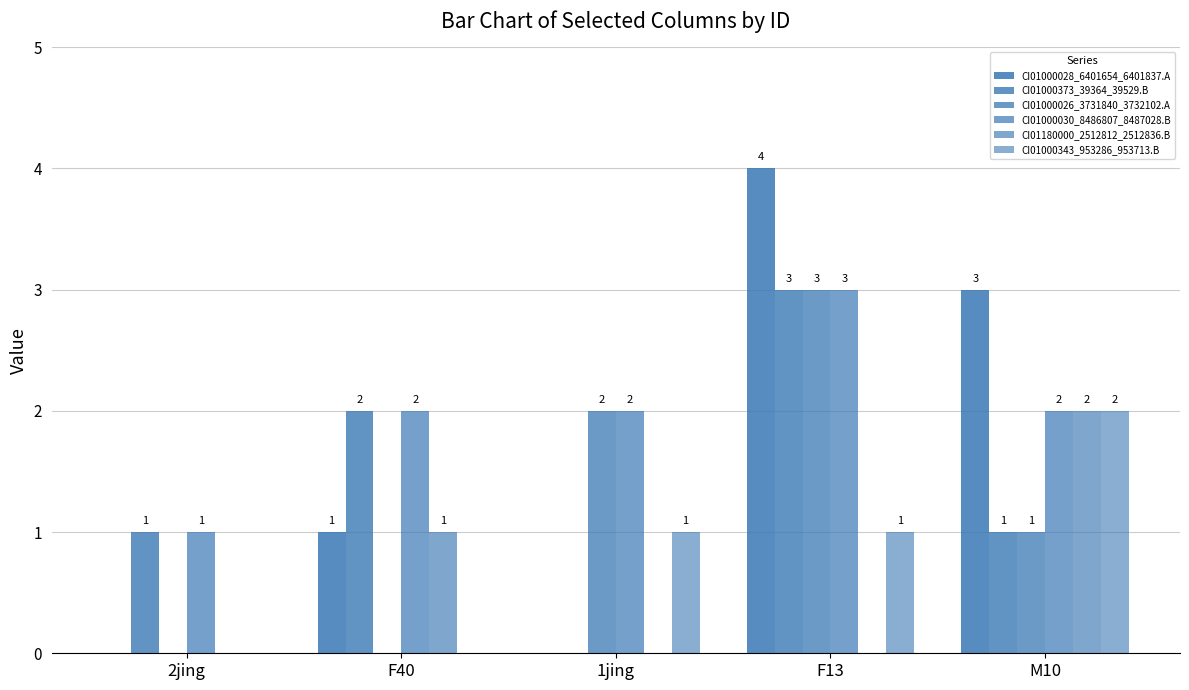

Reading left to right, what are all the values shown in this chart?

CI01000028_6401654_6401837.A: 0	1	0	4	3
CI01000373_39364_39529.B: 1	2	0	3	1
CI01000026_3731840_3732102.A: 0	0	2	3	1
CI01000030_8486807_8487028.B: 1	2	2	3	2
CI01180000_2512812_2512836.B: 0	1	0	0	2
CI01000343_953286_953713.B: 0	0	1	1	2